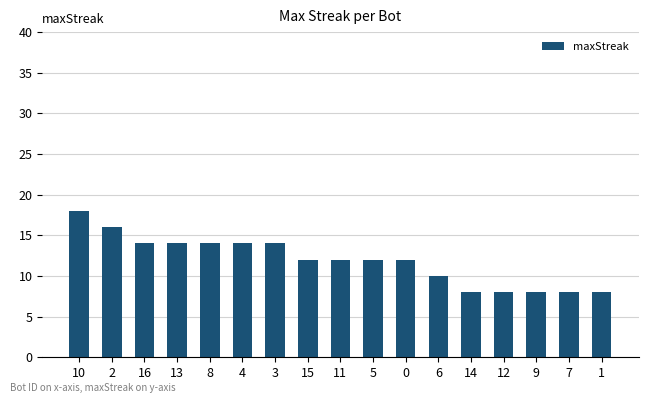

Reading left to right, what are all the values shown in this chart?

10=18	2=16	16=14	13=14	8=14	4=14	3=14	15=12	11=12	5=12	0=12	6=10	14=8	12=8	9=8	7=8	1=8